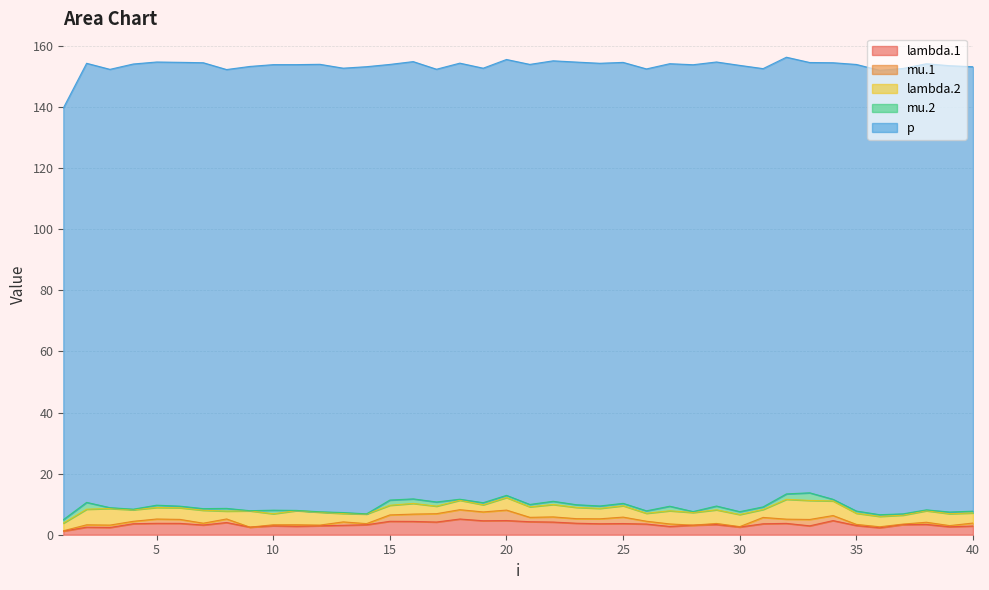

How many values in the lambda.1 series exceed 3?

27